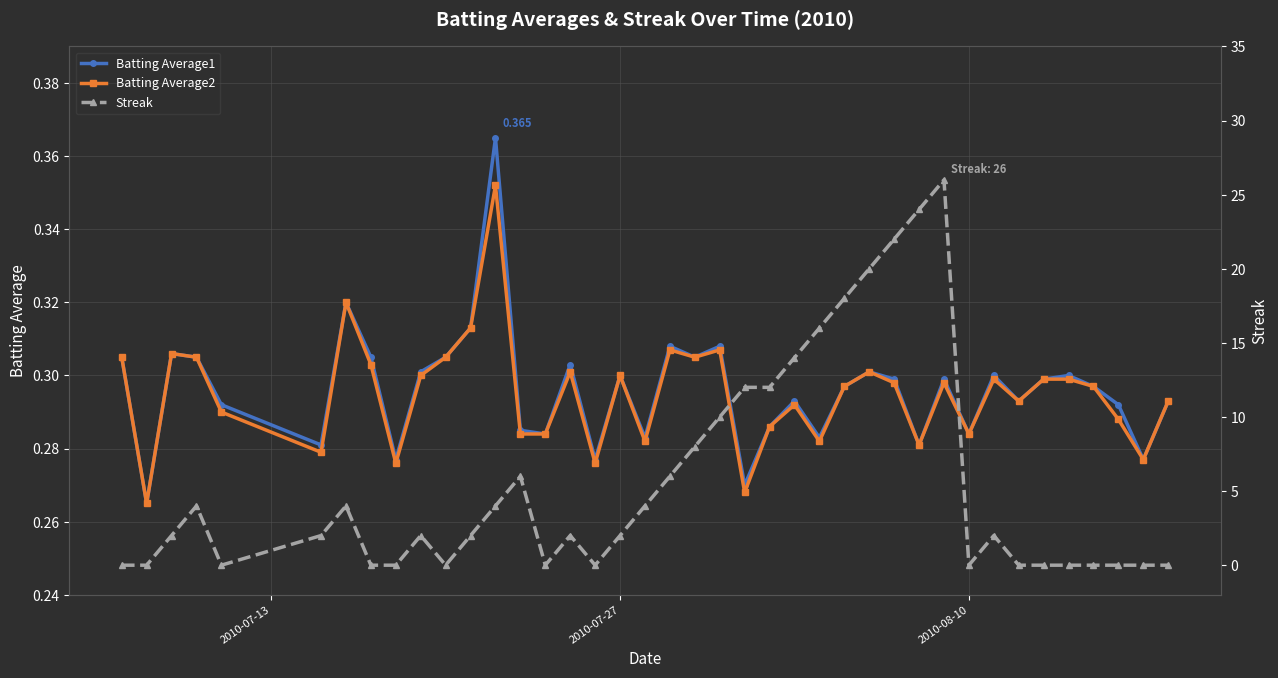

True or false: Batting Average2 has more than 2 interior local peaks.

True